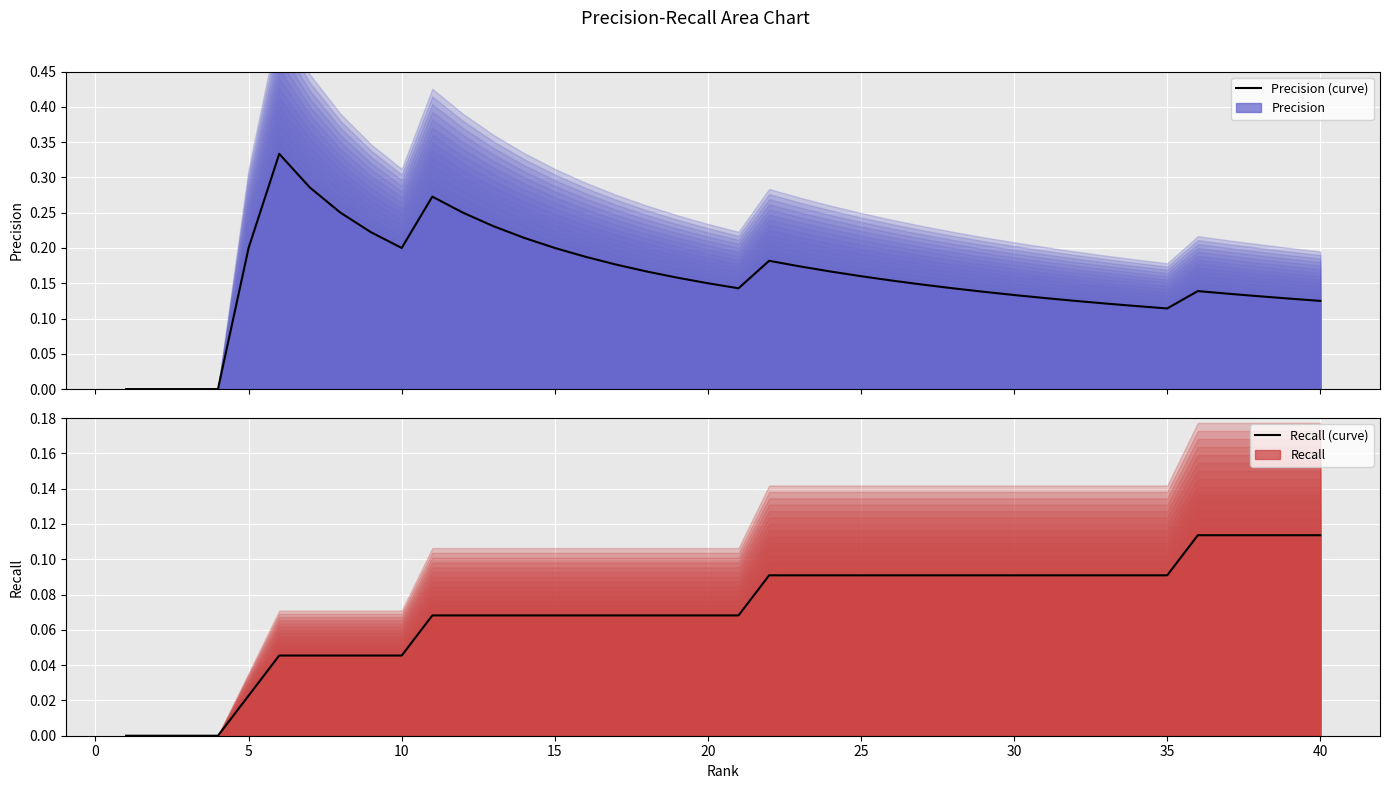

List the series in order of their overall mean, highest first.

Precision (line), Recall (line)